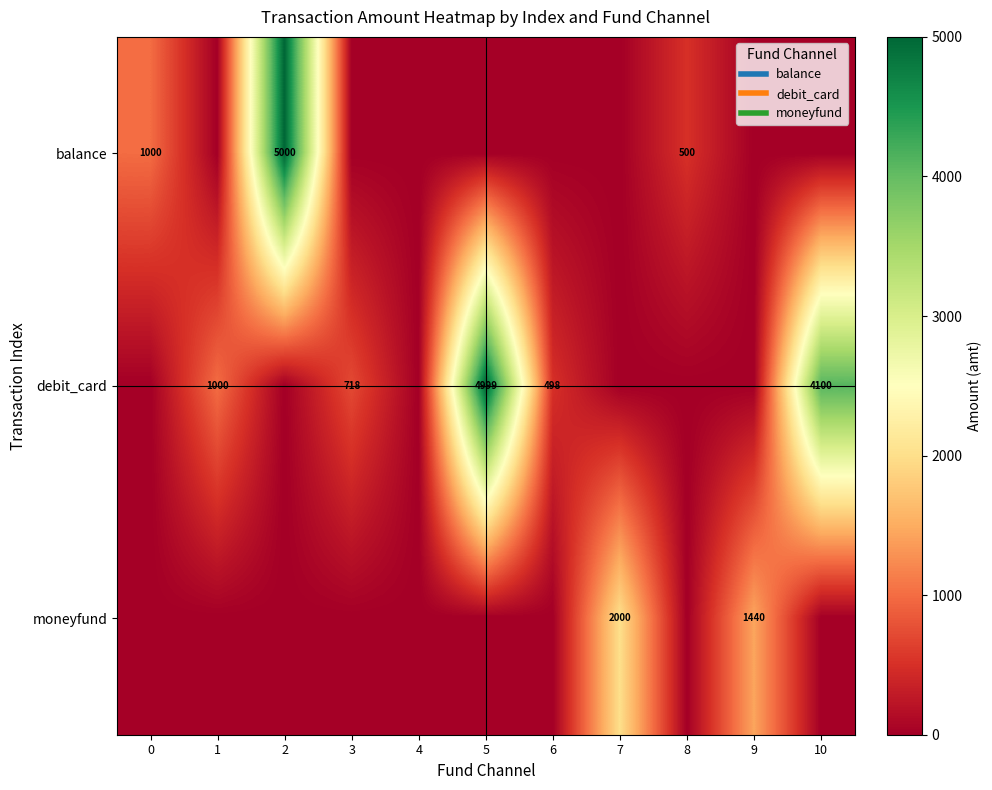

What is the difference between the moneyfund values at 9 and 2?

1440.0